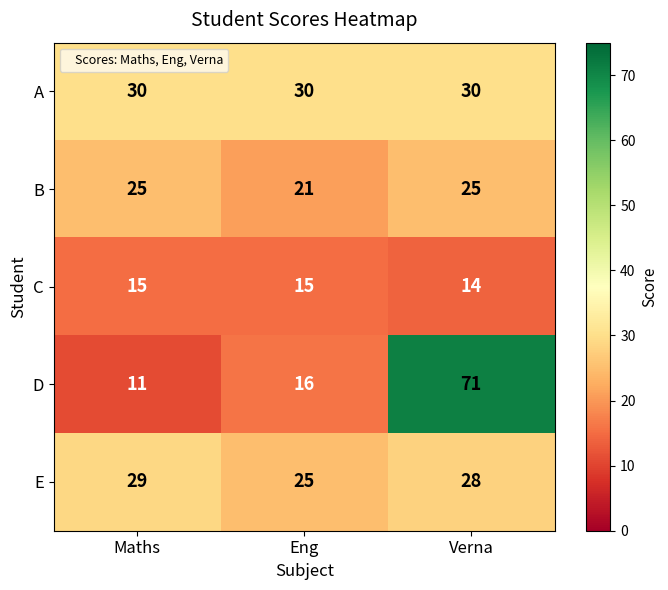

The value of B at Verna is 8. True or false?

False